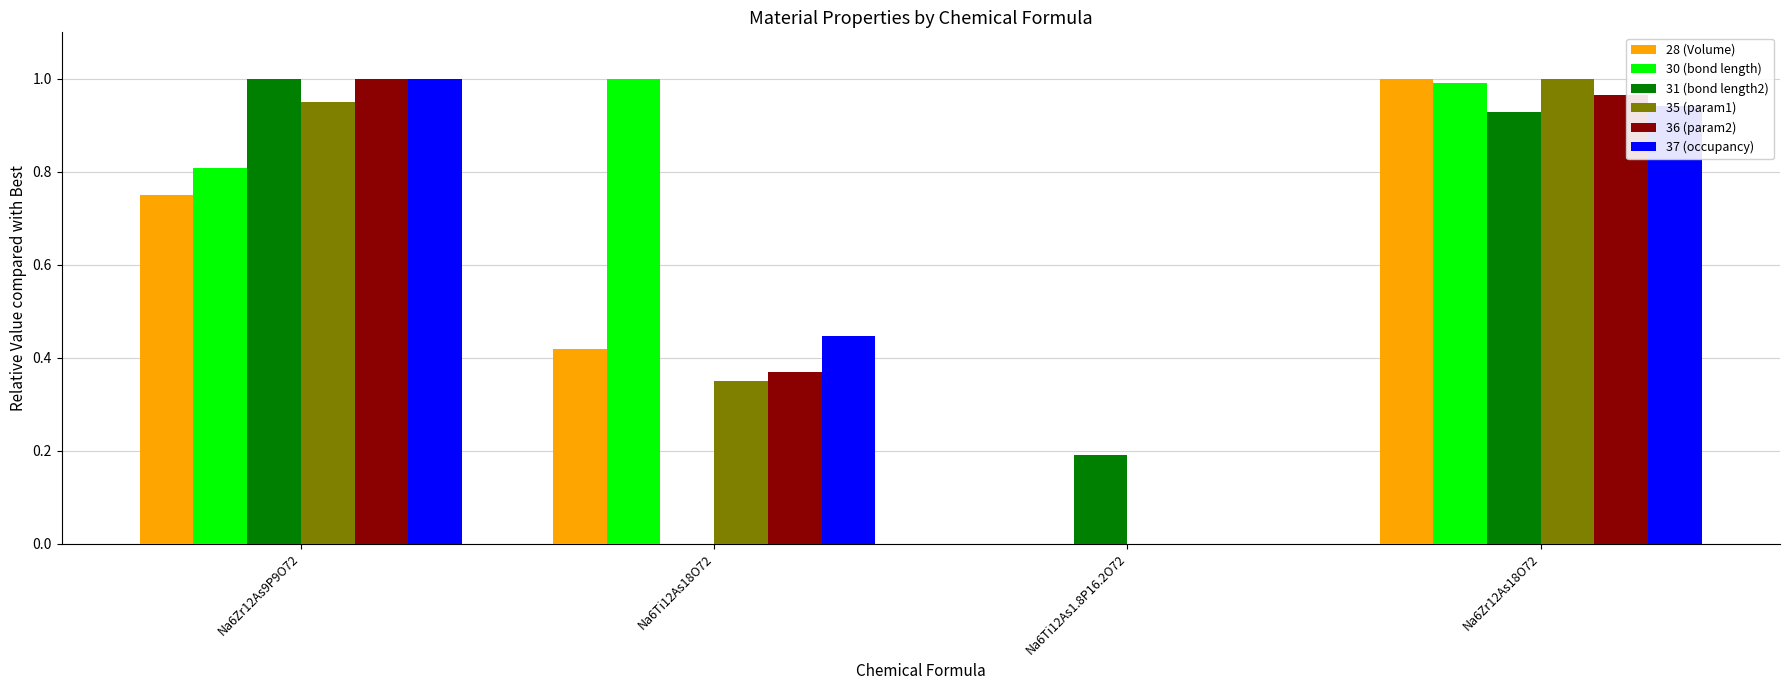

Count the number of categories in the chart.

4